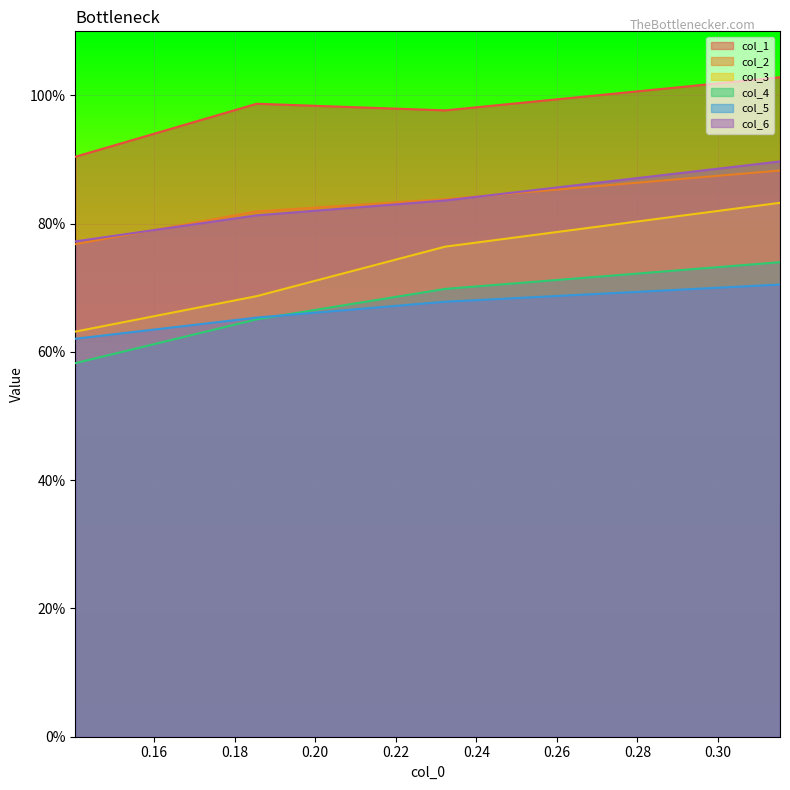

What is the spread (max minus min) of values at 0.18?

0.3